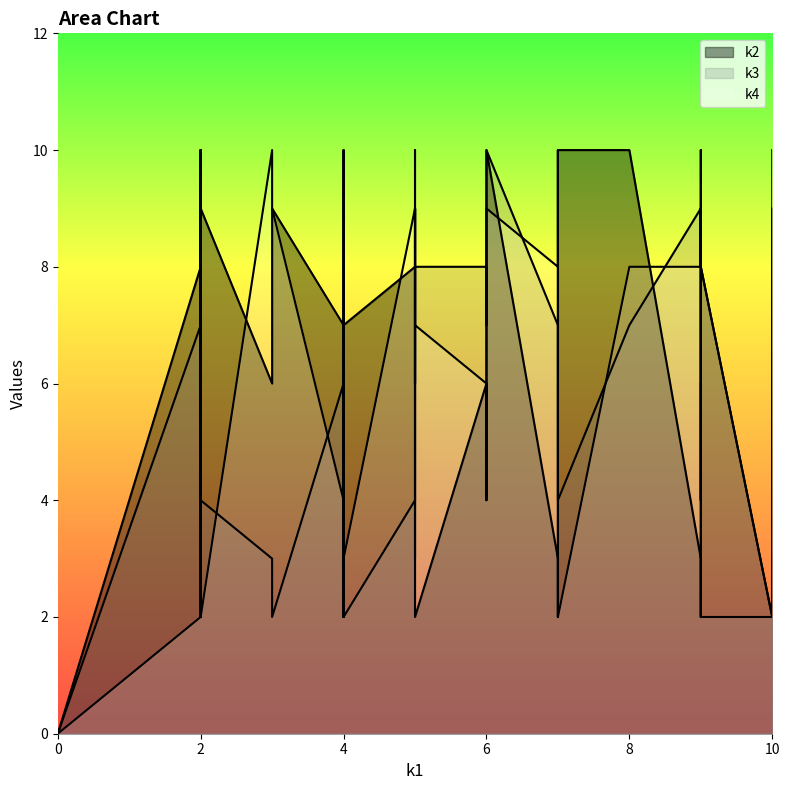

What is the value of the k4 point at the 2nd from the left?

2